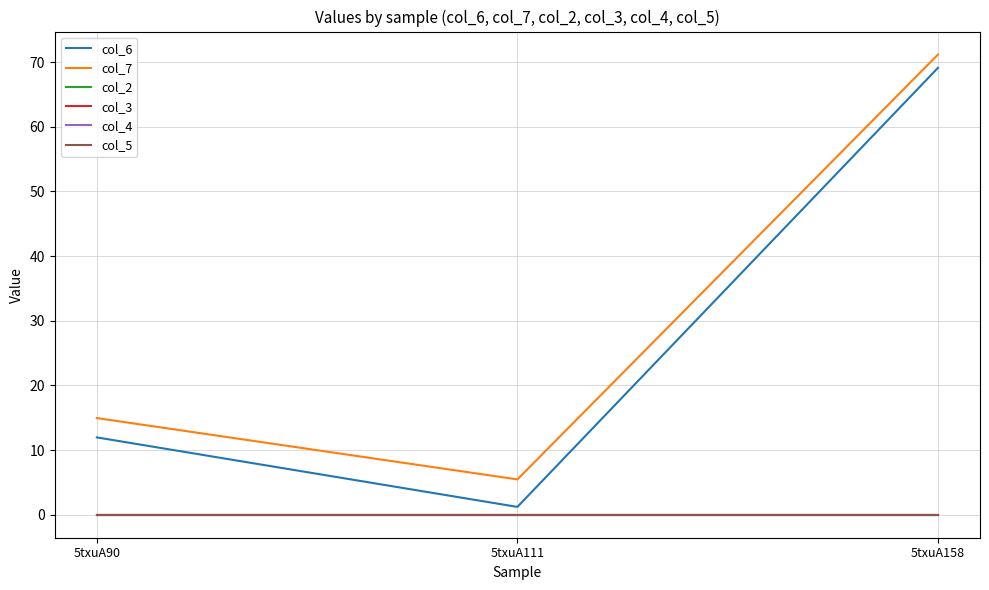

Is this an area chart (filled region under the line)?

No